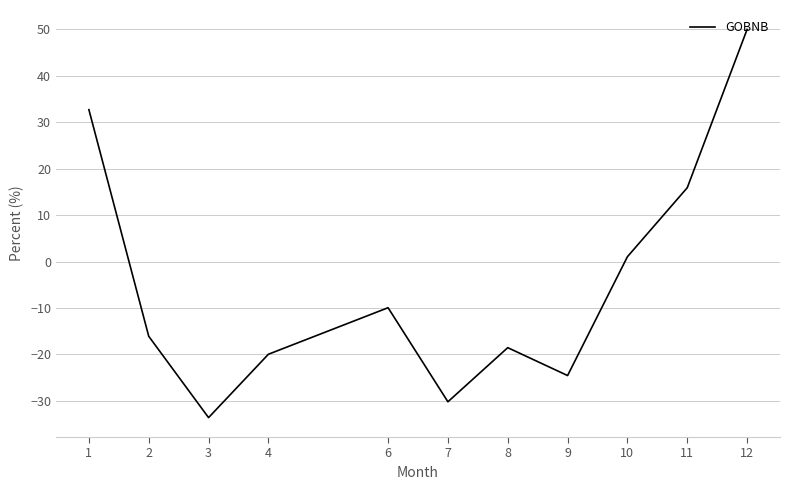

What is the minimum value shown in the chart?

-33.6